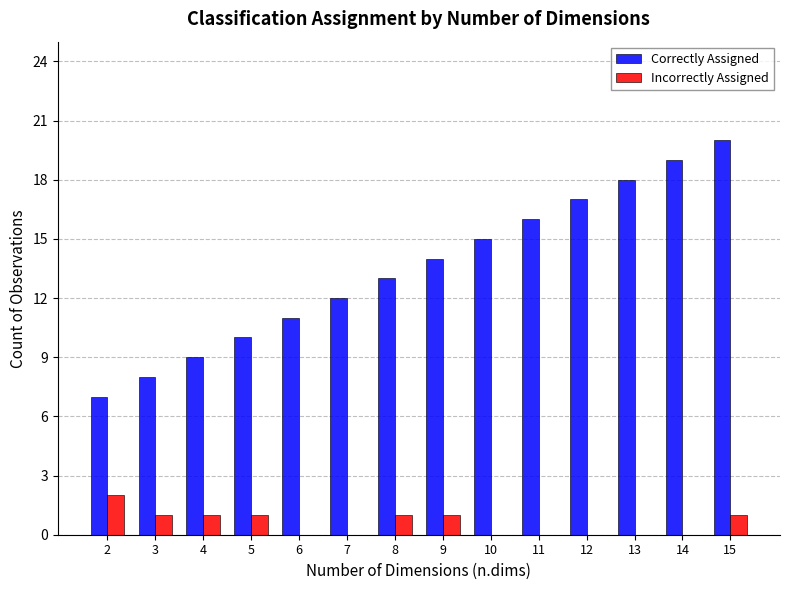

How many distinct data groups are displayed?

2